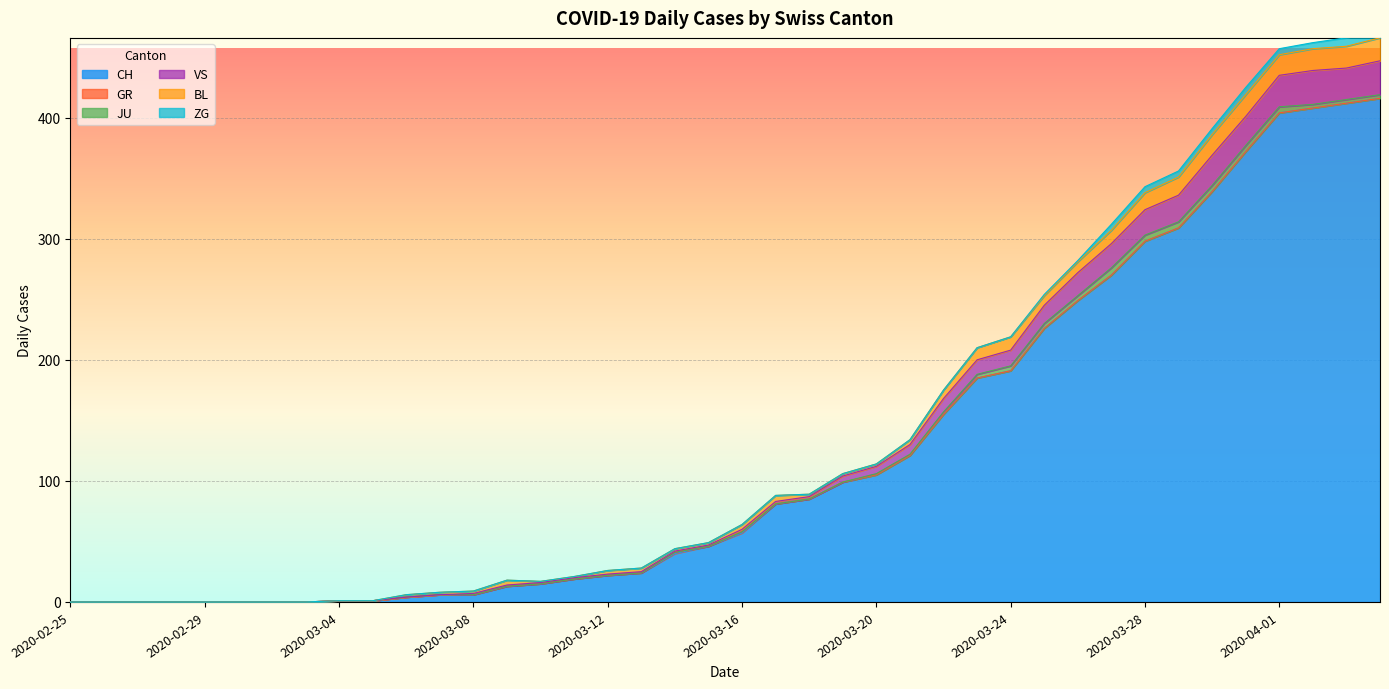

What is the sum of all GR values?

2